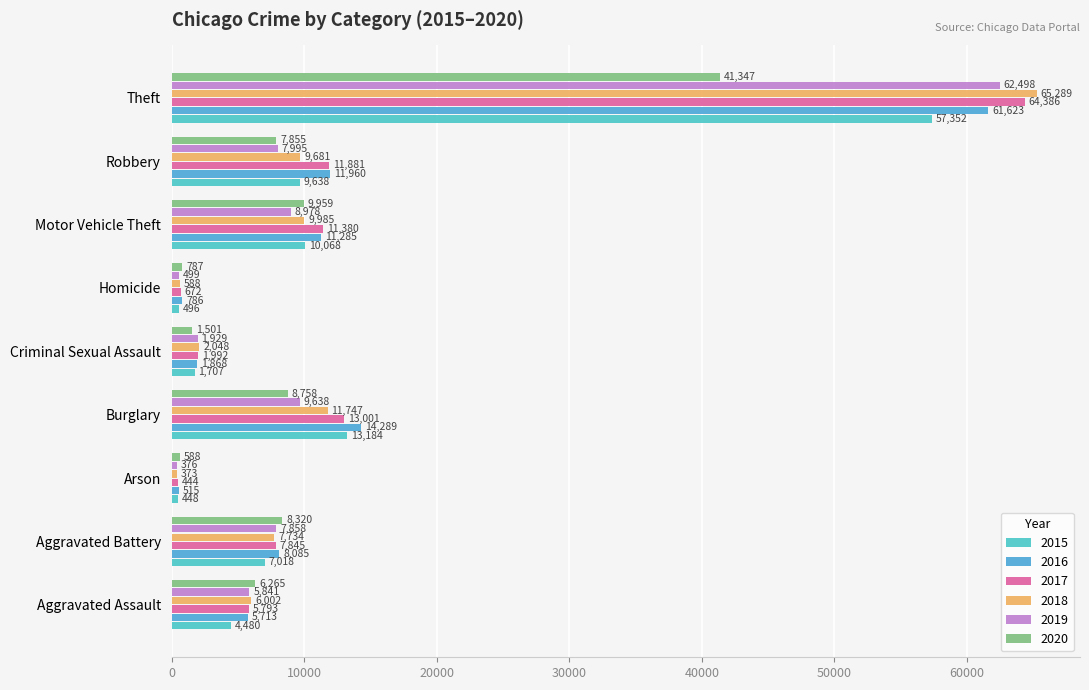

How many distinct data groups are displayed?

6